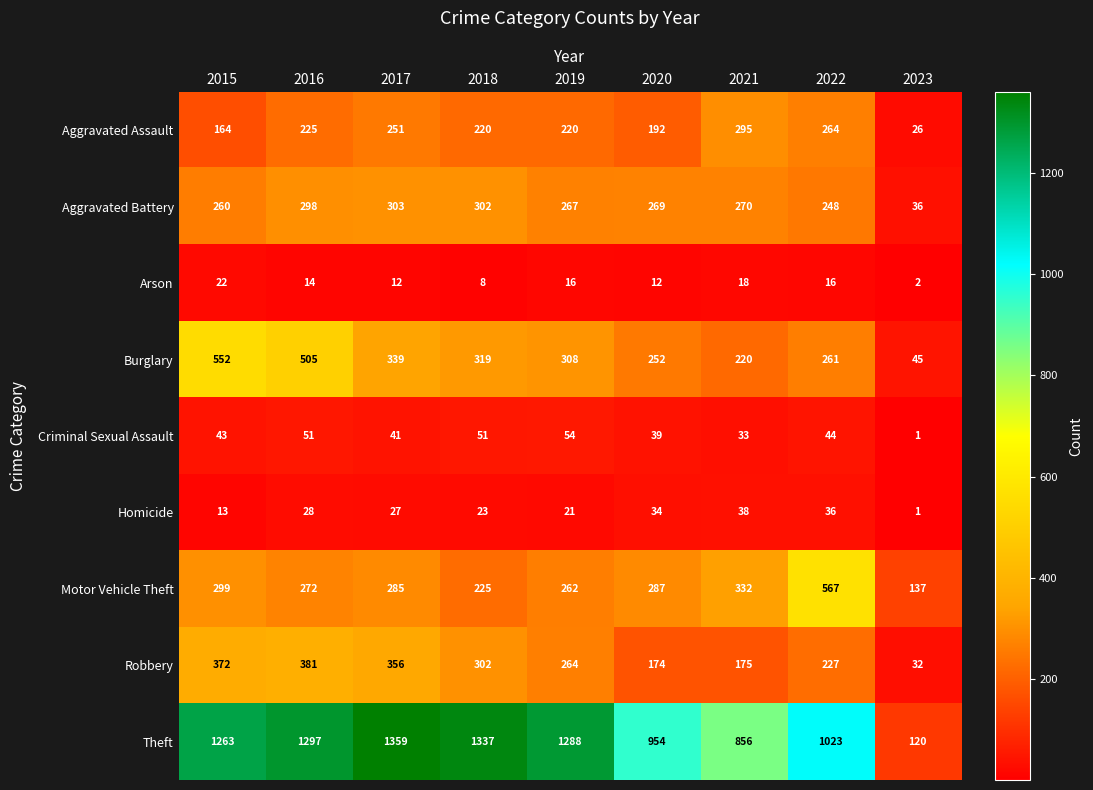

At which category is the sum across all series the highest?

2016